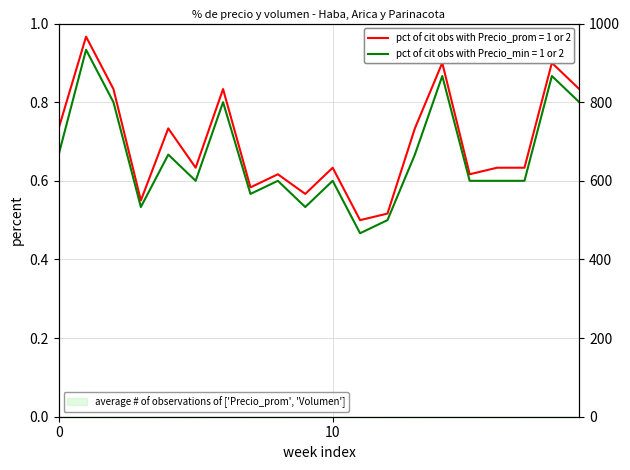

What is the greatest value displayed?

1.0